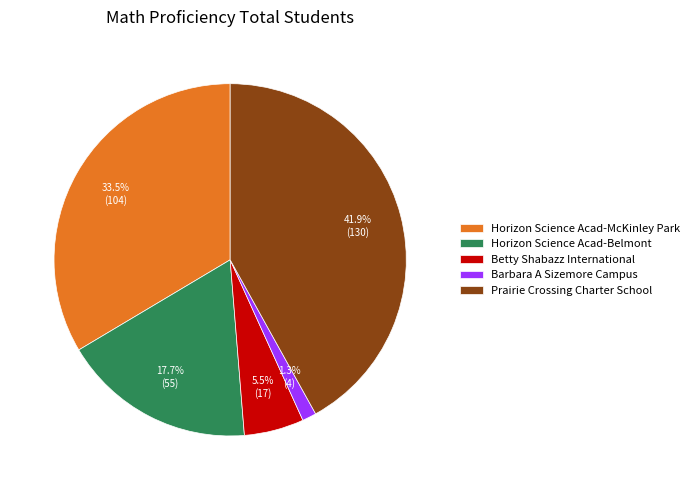

Approximately how many times larger is the value at Betty Shabazz International compared to Horizon Science Acad-McKinley Park?

0.2